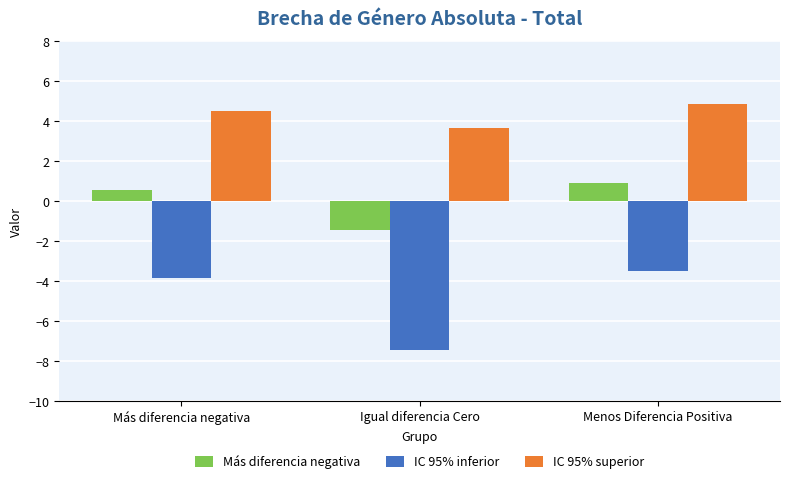

Is the value of IC 95% superior at Menos Diferencia Positiva greater than the value of Más diferencia negativa at Igual diferencia Cero?

Yes